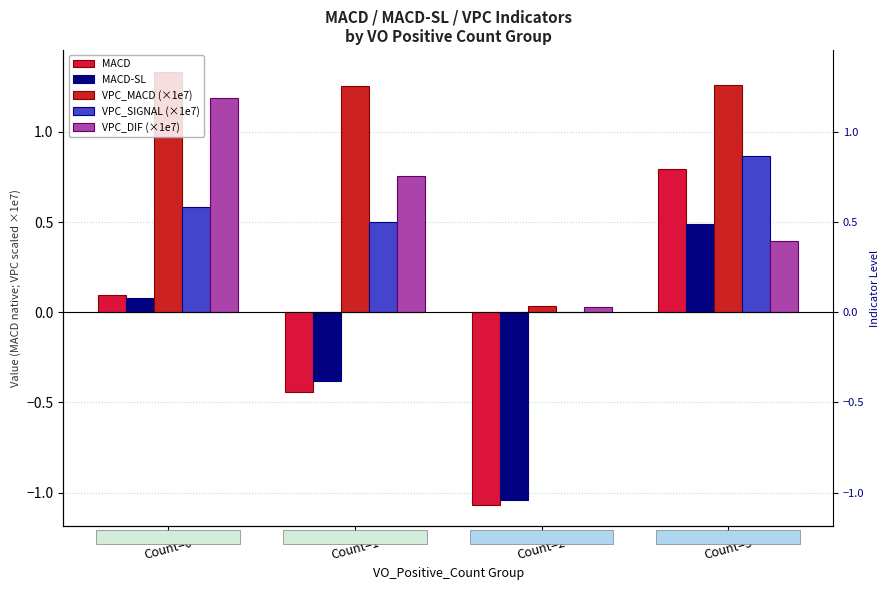

The MACD-SL series shows -1.8 at Count=2. True or false?

False